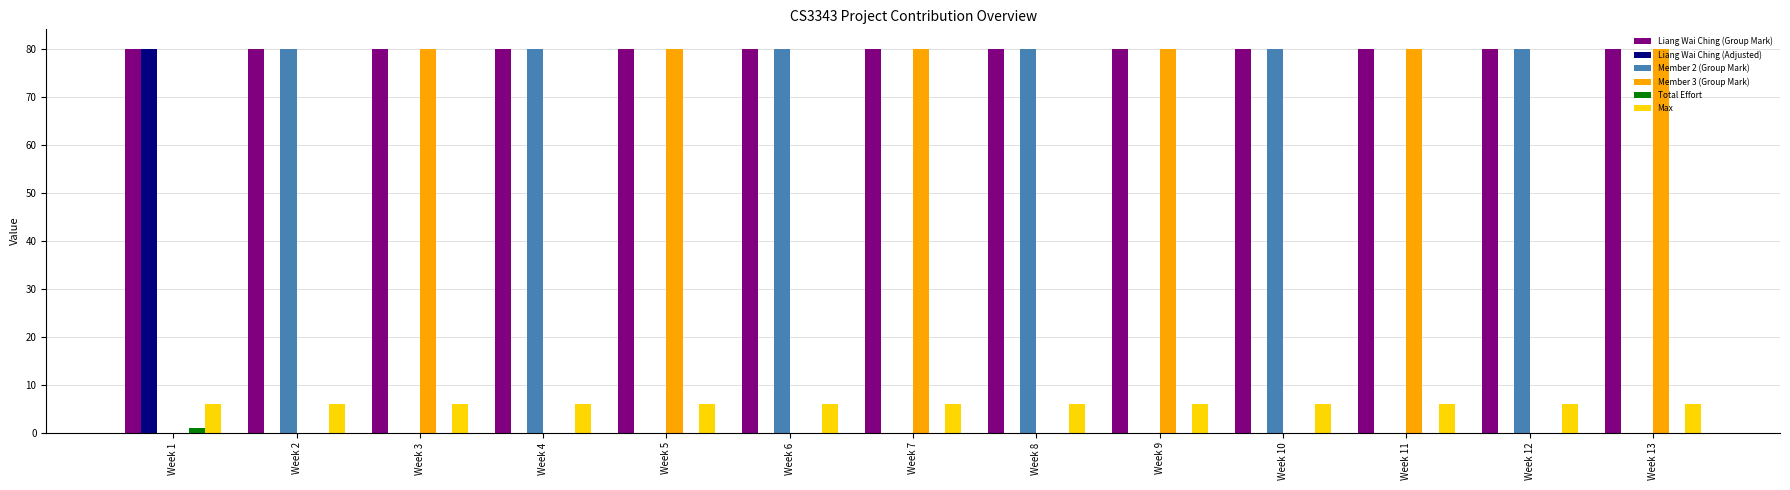

True or false: Liang Wai Ching (Adjusted) has a value of 24 at Week 5.

False